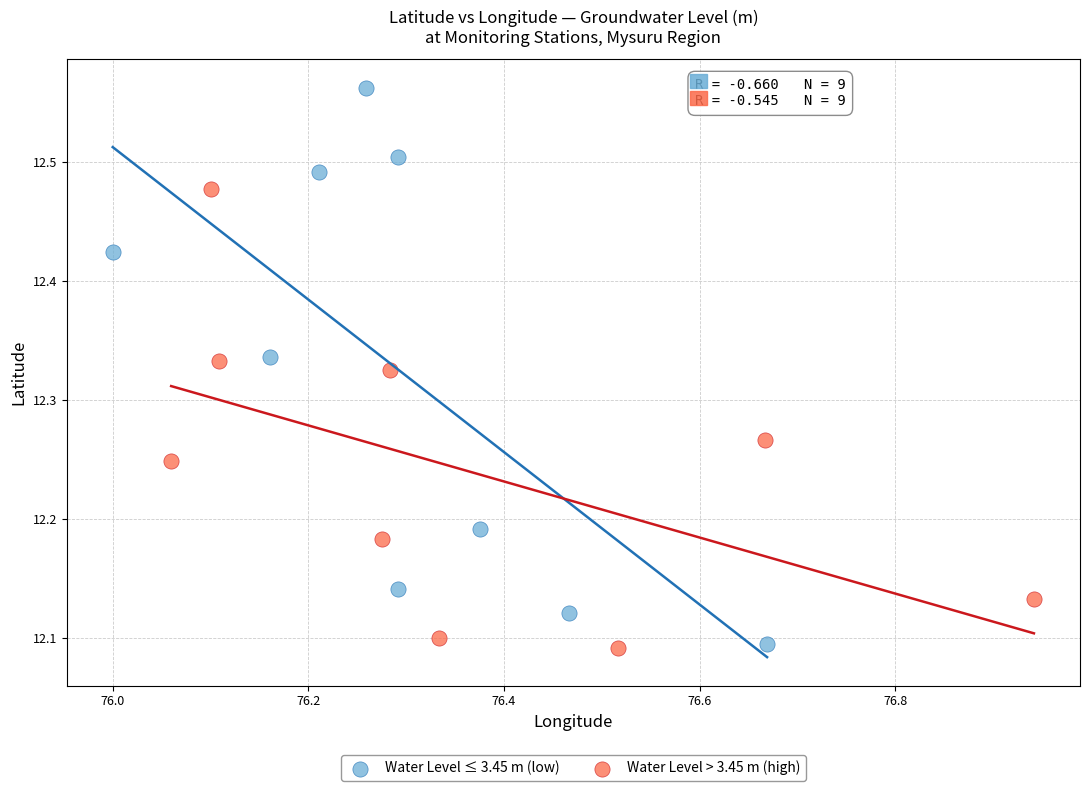

Which series has the widest spread of Y values?

Water Level ≤ 3.45 m (low)